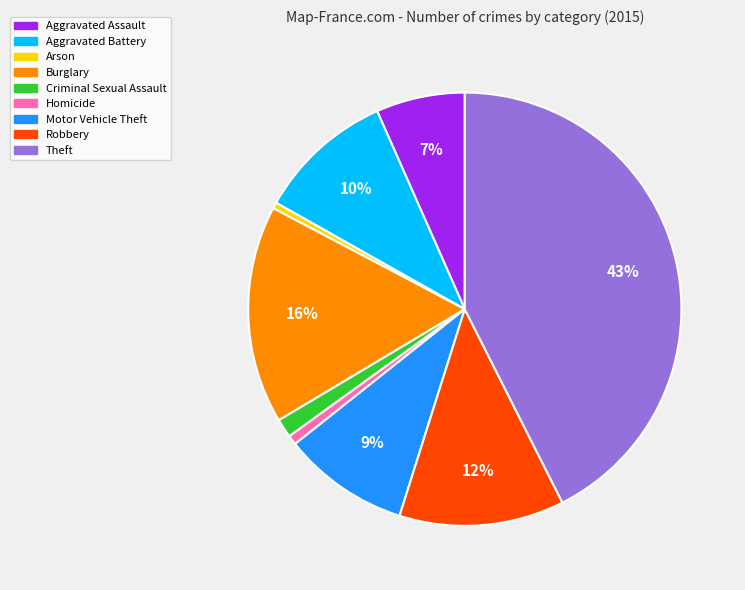

Does Homicide account for over 50% of the chart?

No